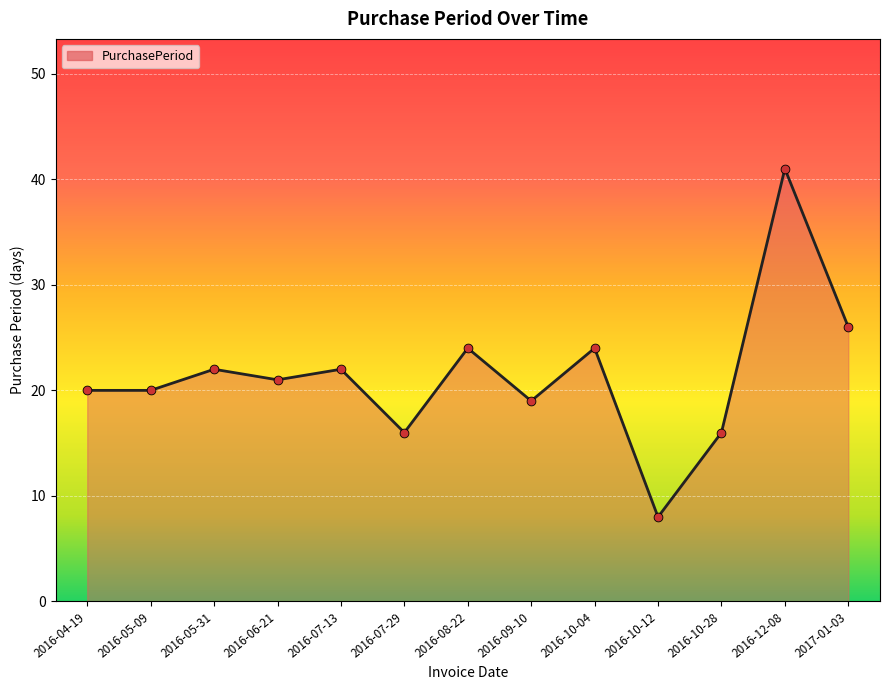

Approximately how many times larger is the value at 2016-08-22 compared to 2016-10-12?

3.0